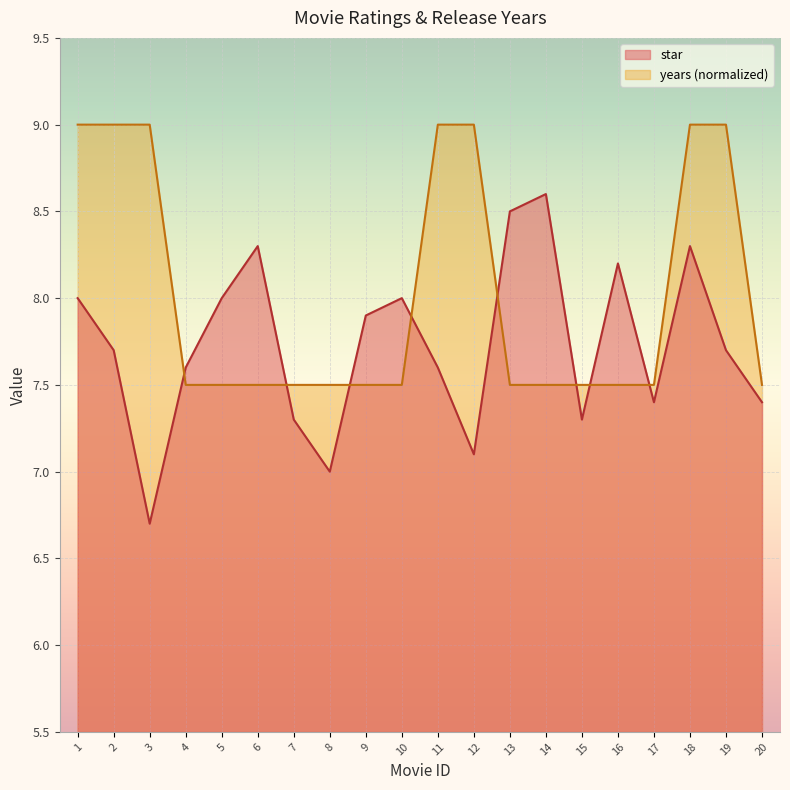

At how many categories does at least one series exceed 6?

20